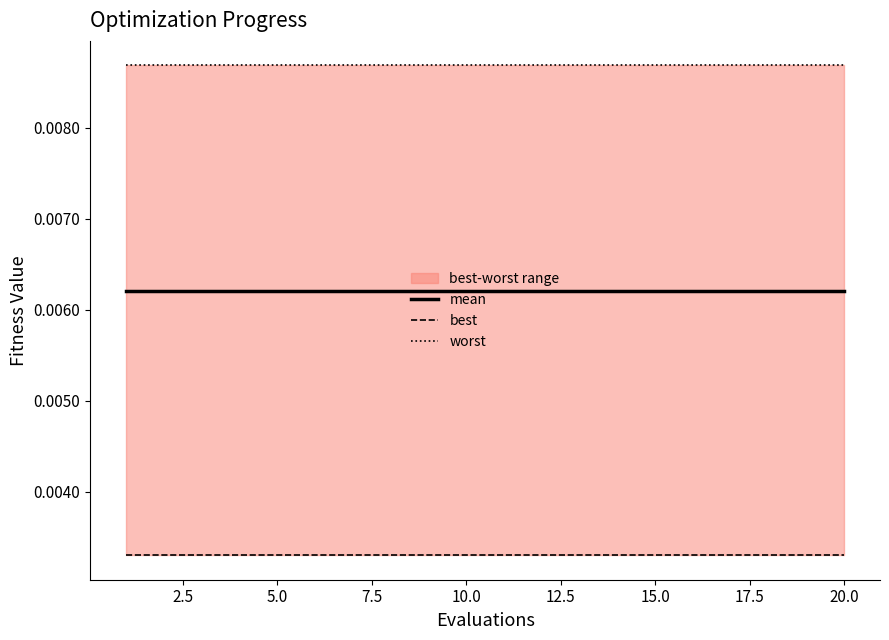

At how many categories does at least one series exceed 0?

20